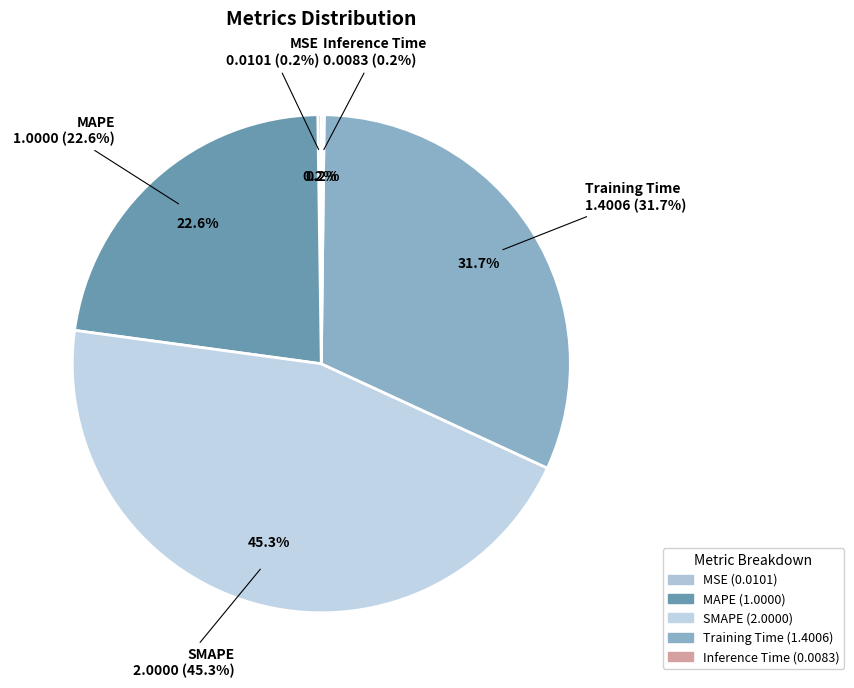

How much of the chart is everything except MAPE?

77.4%